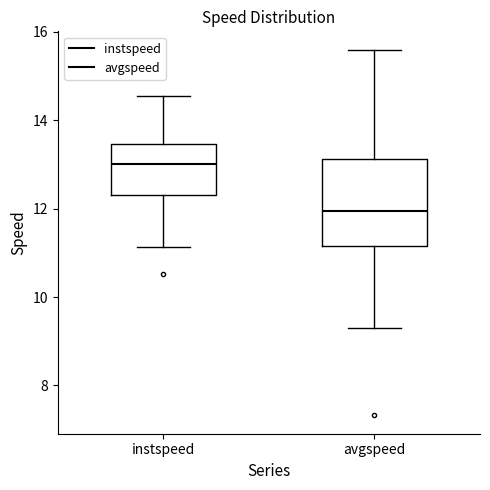

Comparing the boxes themselves (not the whiskers), which one is the tallest?

avgspeed